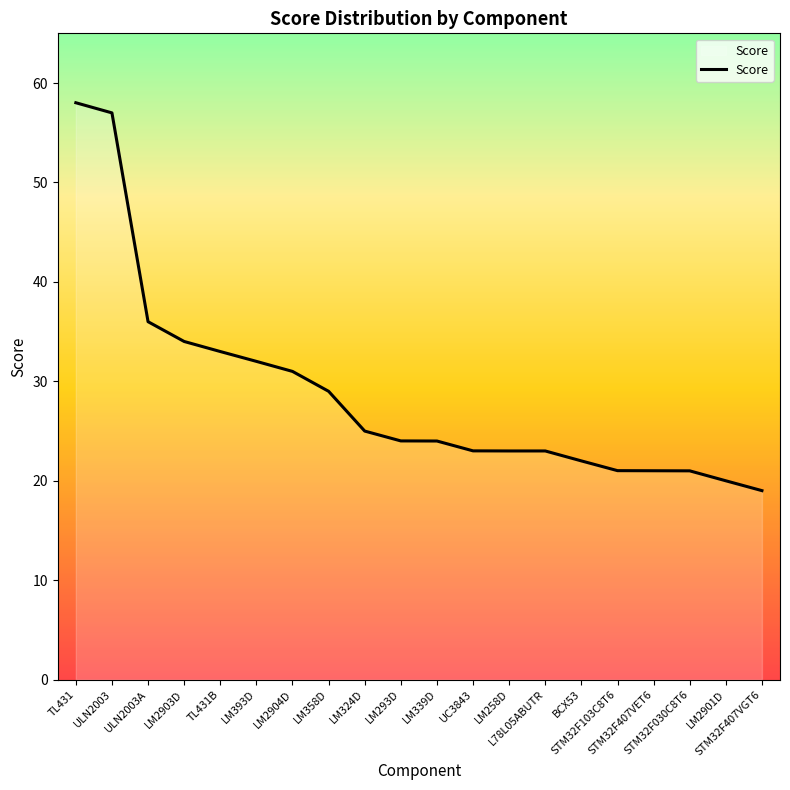

What is the greatest value displayed?

58.0